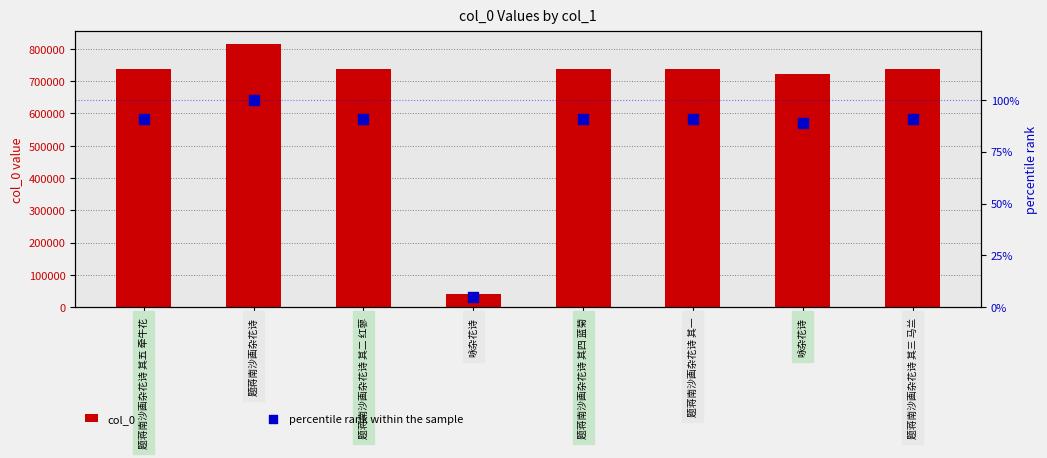

Which series has the largest total across all categories?

col_0